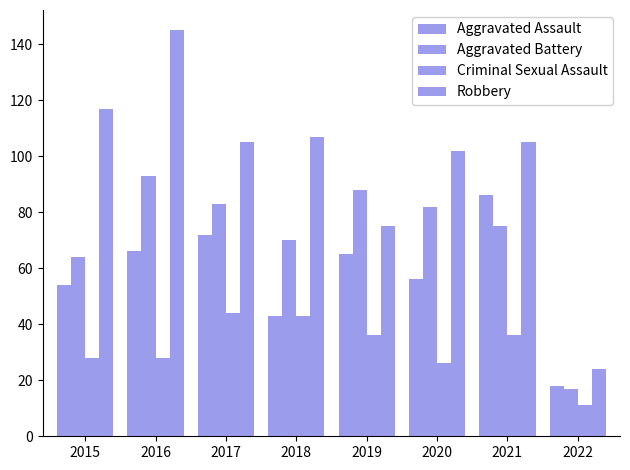

Count the number of data series in this chart.

4